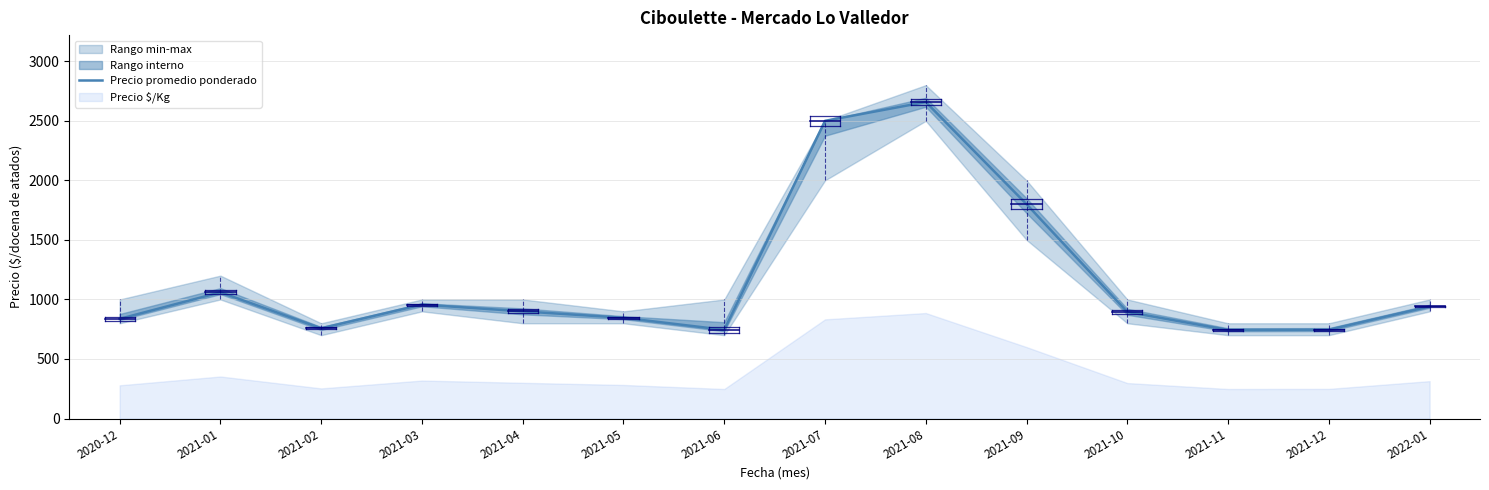

At which category does the data reach its first local valley?

2021-02